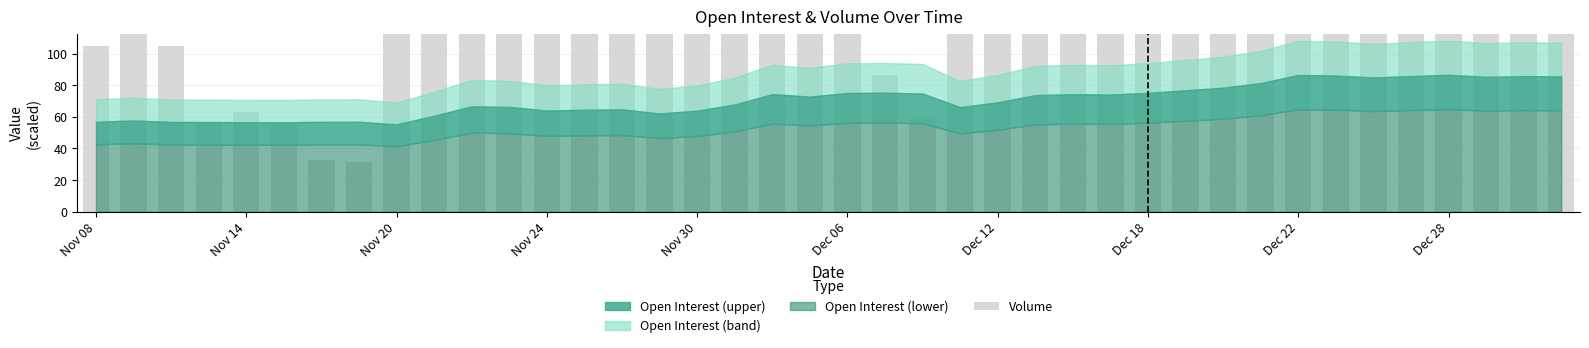

What is the ratio of the value at 26 to the value at 27?

1.8